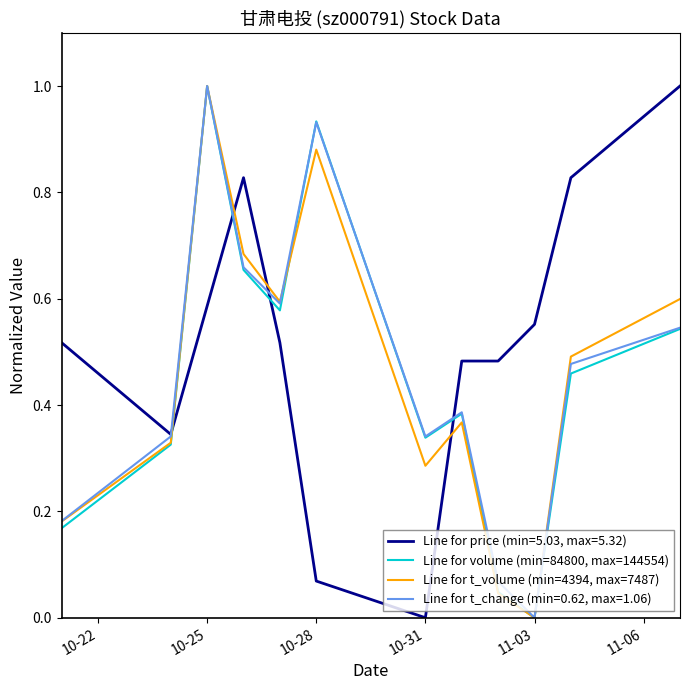

How many intersections are there between Line for price (min=5.03, max=5.32) and Line for volume (min=84800, max=144554)?

4